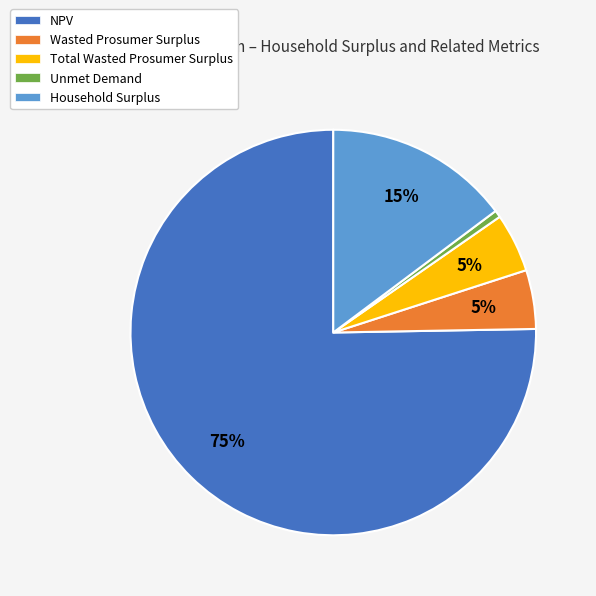

How many segments does this pie chart have?

5